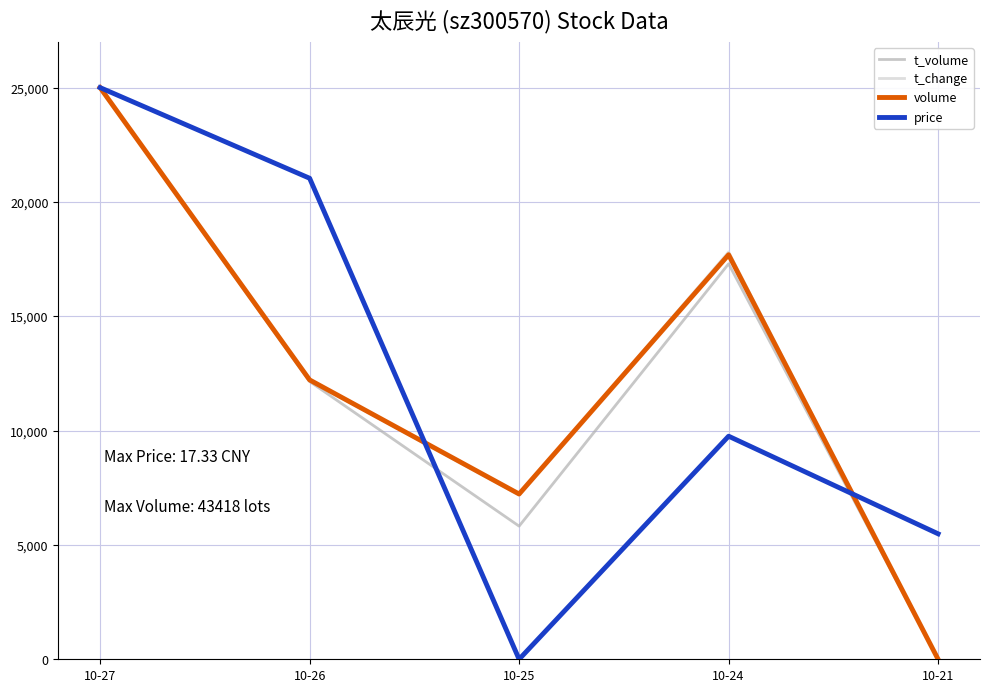

Which series changed the most between 10-27 and 10-25?

price